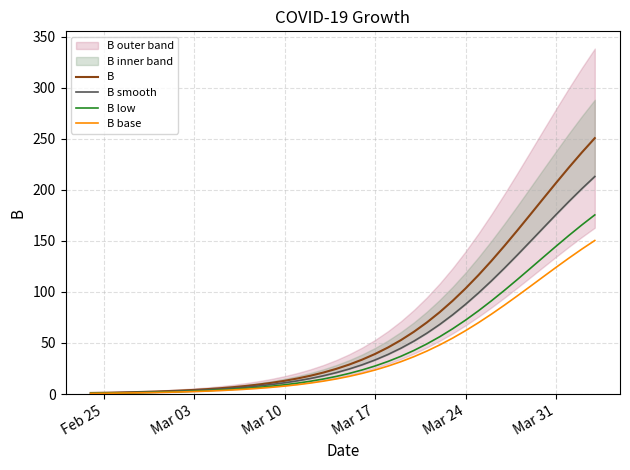

Which category has the lowest value in the B series?

Feb 25